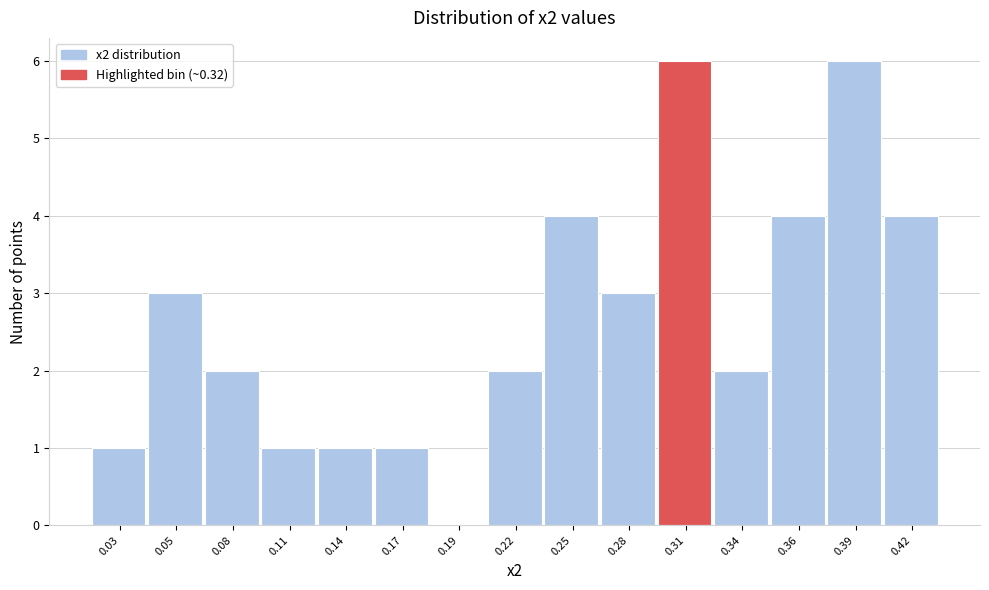

Reading right to left, extract all data points from this chart.

0.42=4	0.39=6	0.36=4	0.34=2	0.31=6	0.28=3	0.25=4	0.22=2	0.19=0	0.17=1	0.14=1	0.11=1	0.08=2	0.05=3	0.03=1